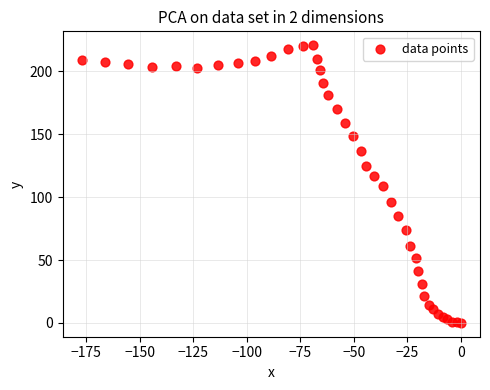

What is the range of Y values (max minus min)?

220.9